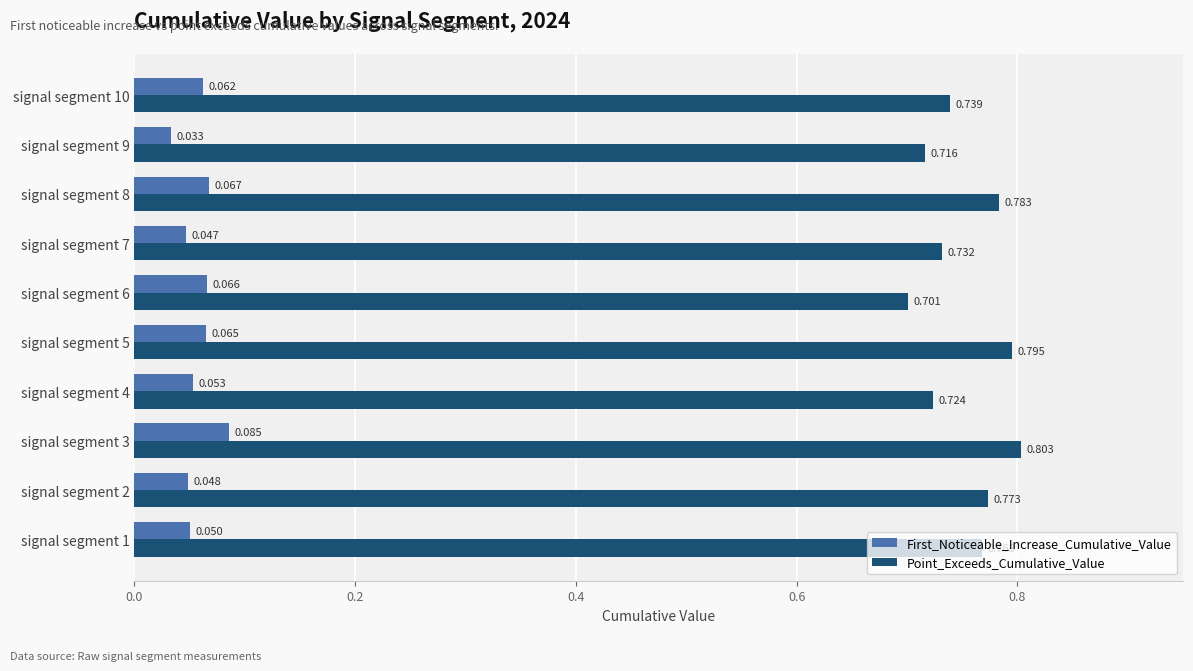

Which series has the widest spread of values?

Point_Exceeds_Cumulative_Value